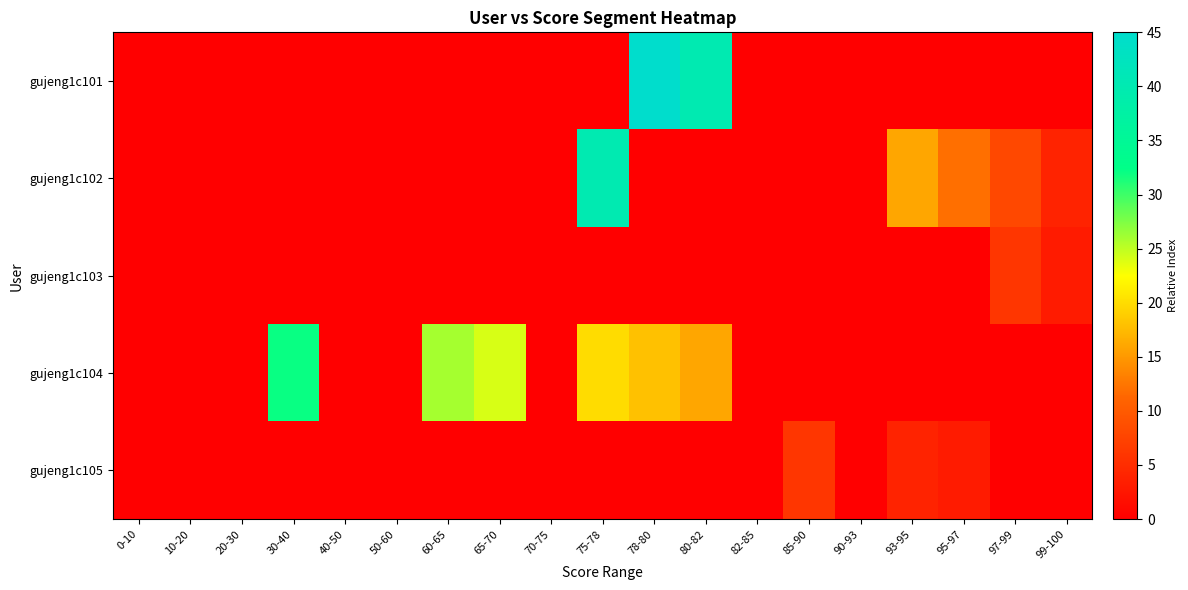

How many data points does each series have?

19